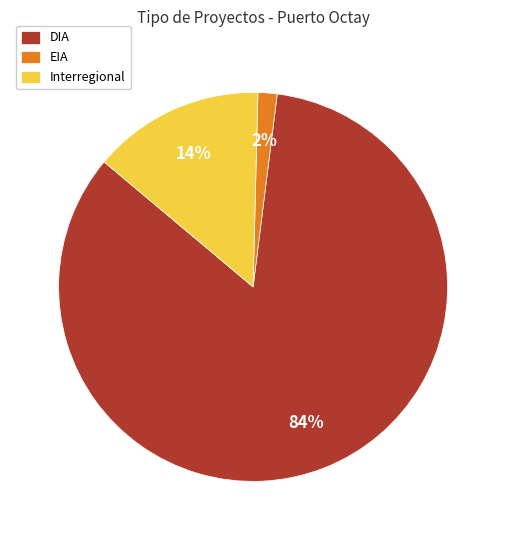

Is there any slice that represents more than half of the pie?

Yes